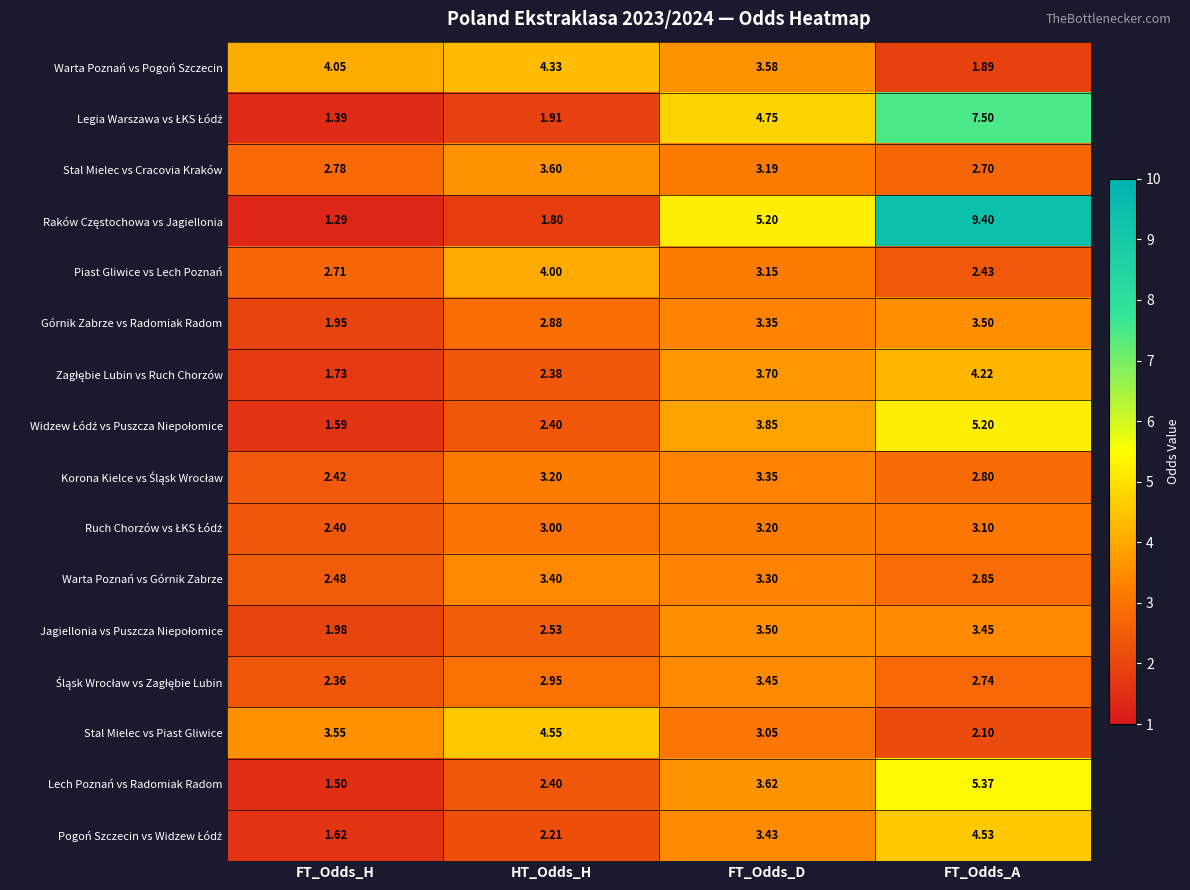

At which category is the sum across all series the highest?

FT_Odds_A